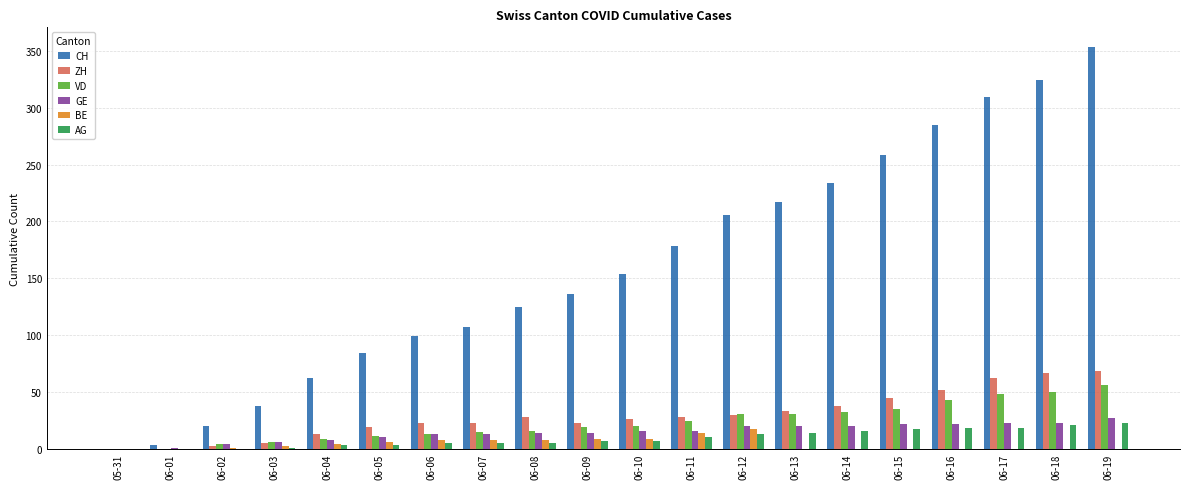

What is the highest value of the ZH series?

68